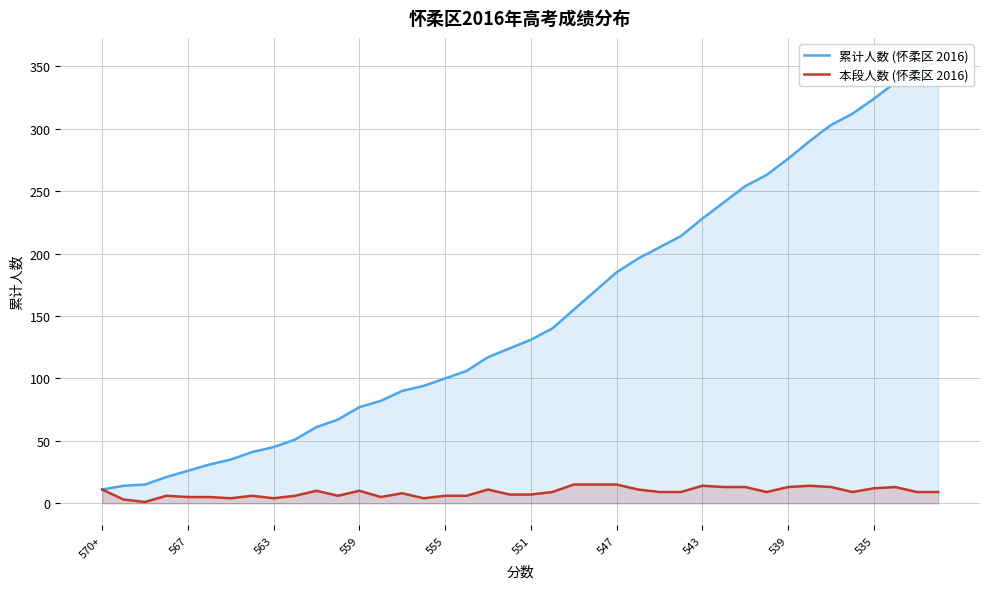

What is the smallest value displayed?

1